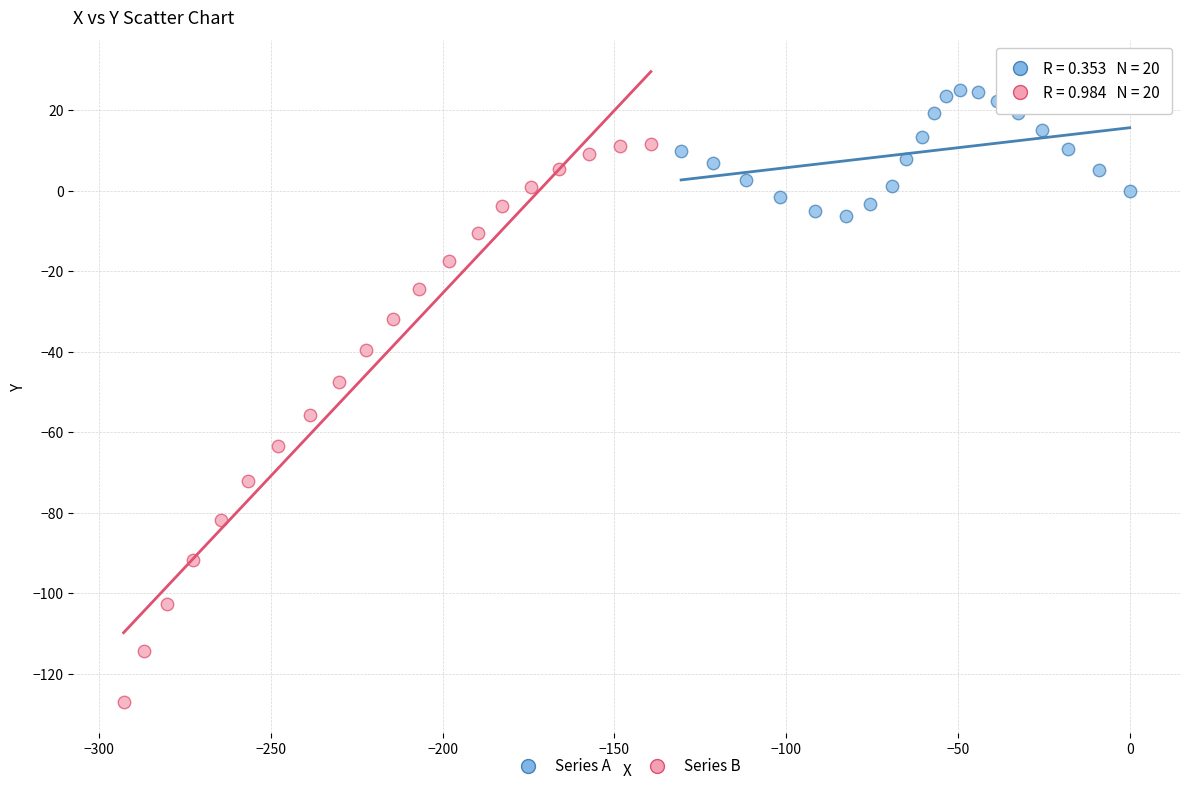

What are all the series names shown in the legend?

Series A, Series B